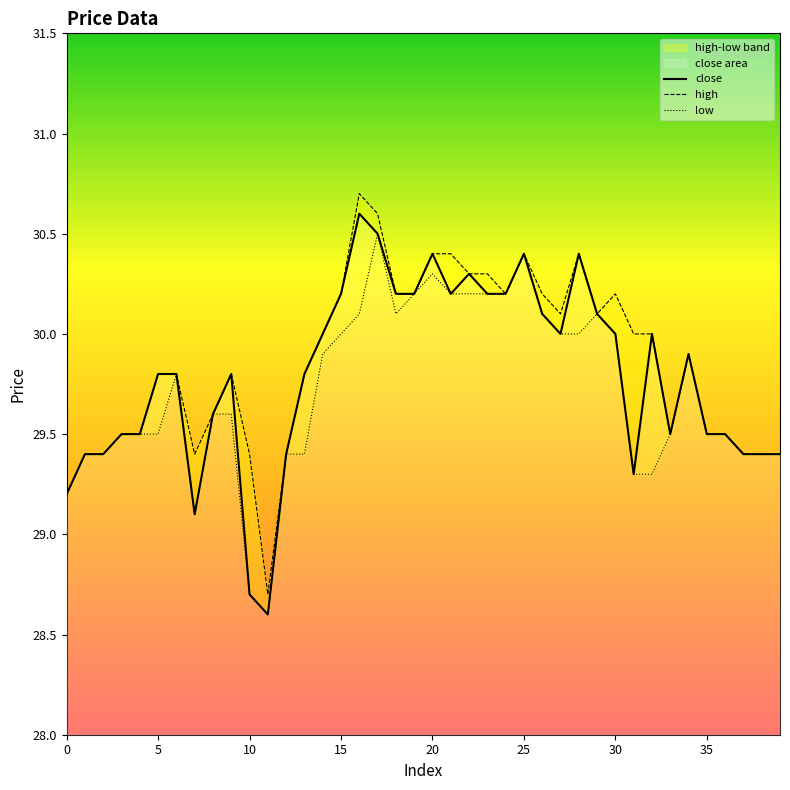

What is the sum of the close values at 23 and 3?

59.7